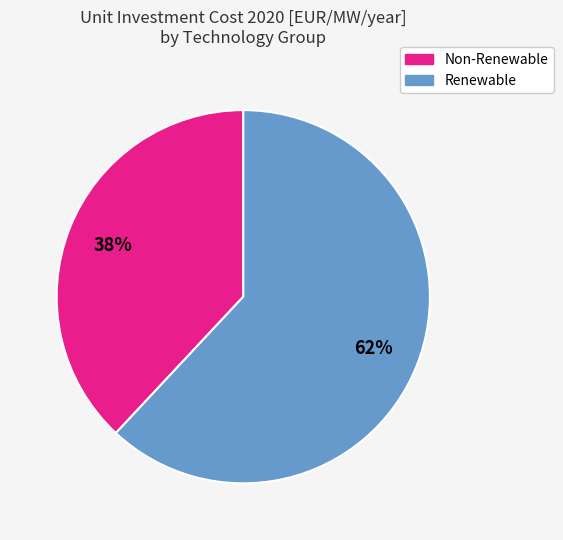

Is there a majority slice in this chart?

Yes